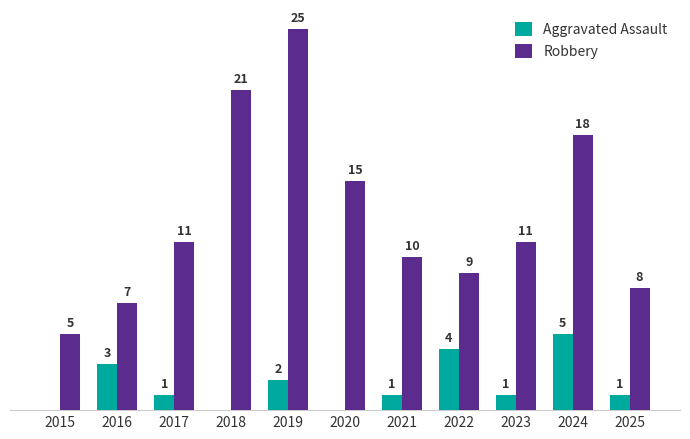

Is the value of Robbery at 2022 greater than the value of Aggravated Assault at 2019?

Yes